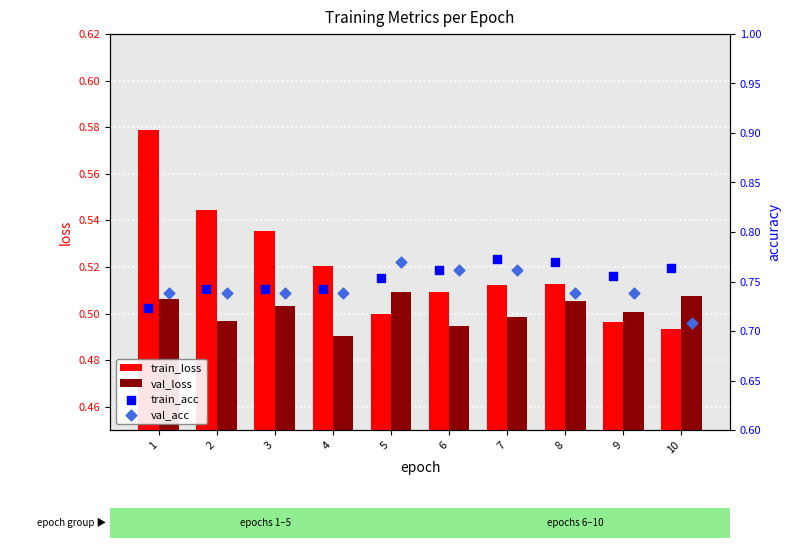

Which series reaches the minimum Y coordinate?

val_loss